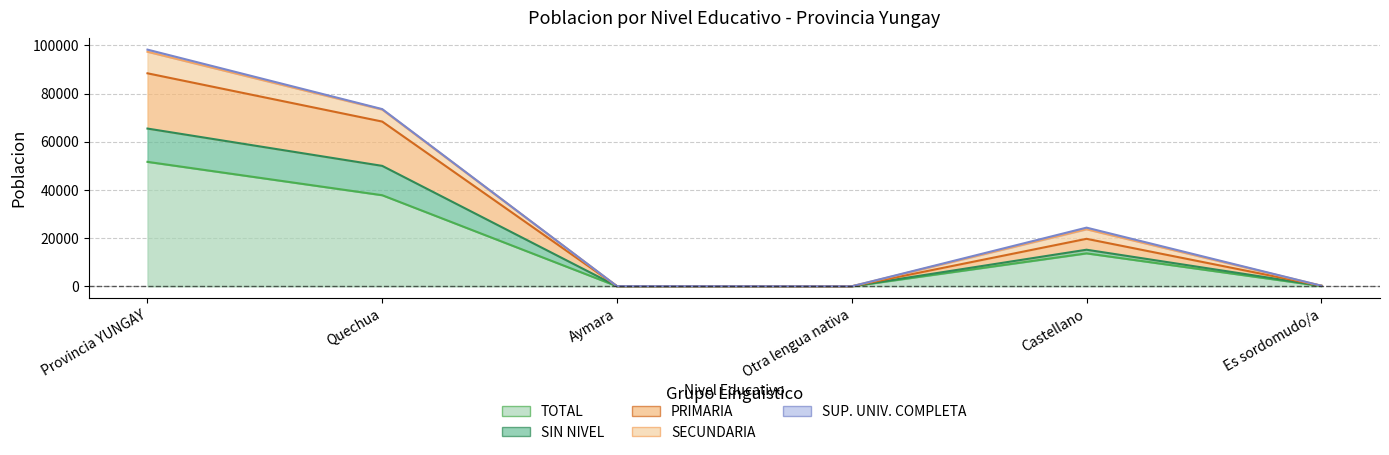

What is the total value across all series at Aymara?

118